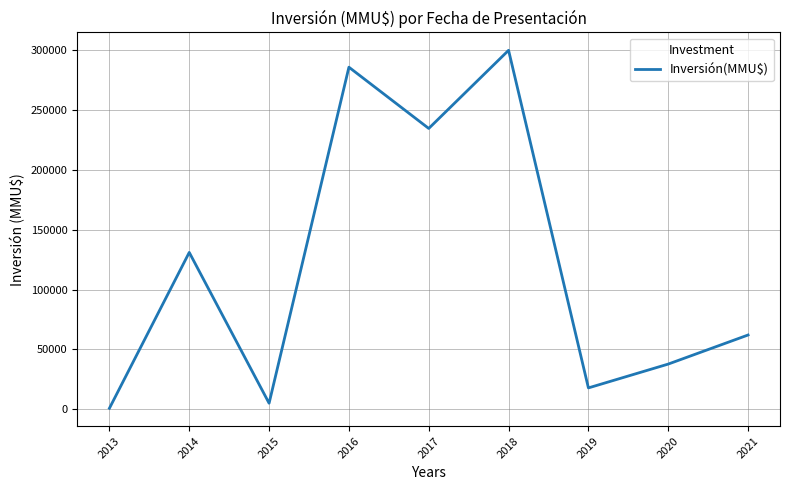

What is the change in value from 2016 to 2017?

-51174